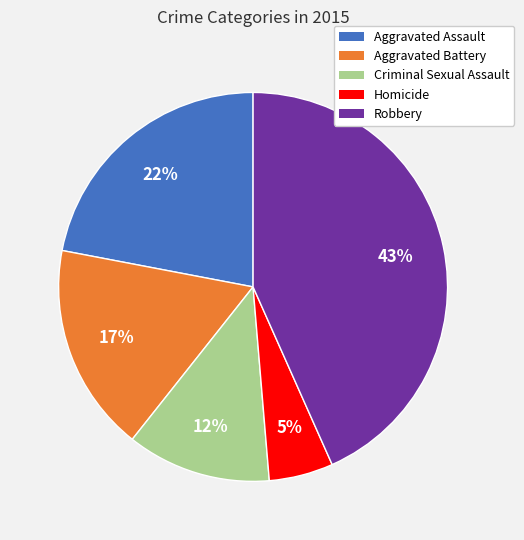

Does Homicide represent more than half of the total?

No